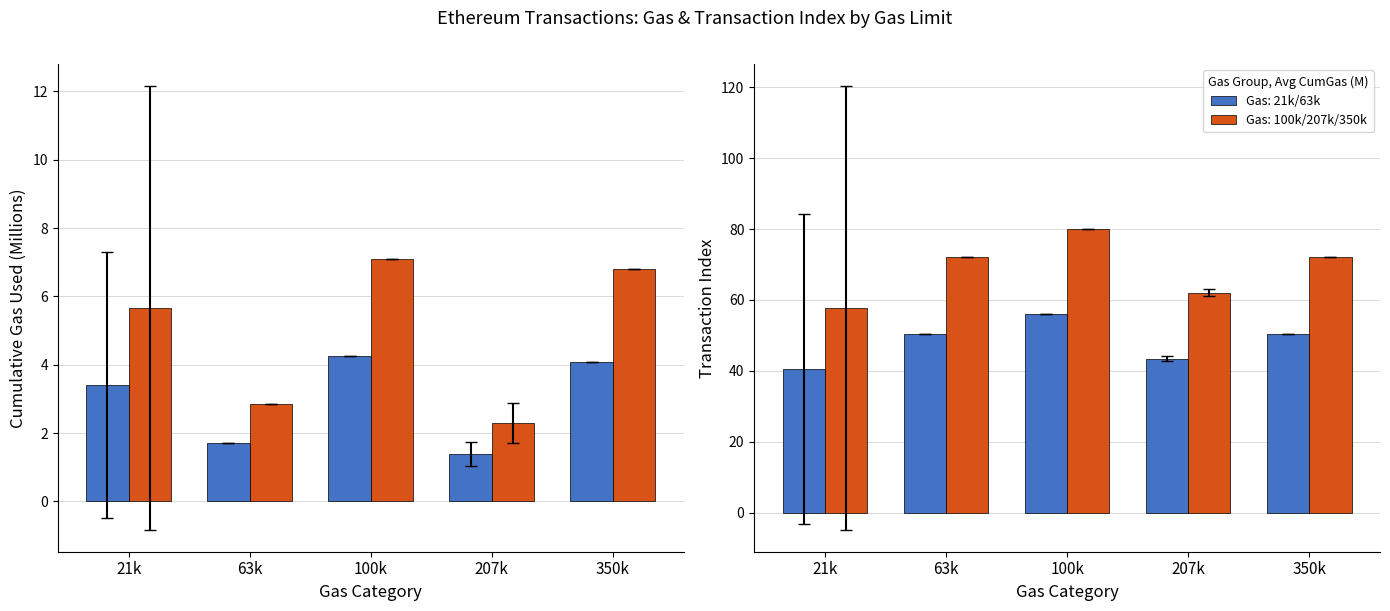

Does the chart contain stacked bars?

No